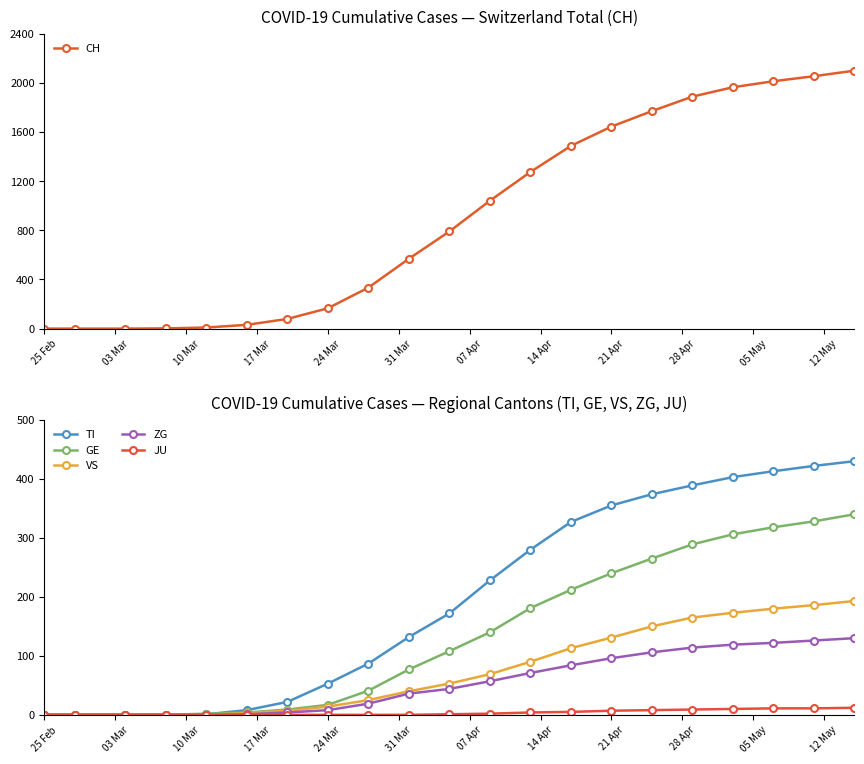

Which series has the widest spread of values?

CH